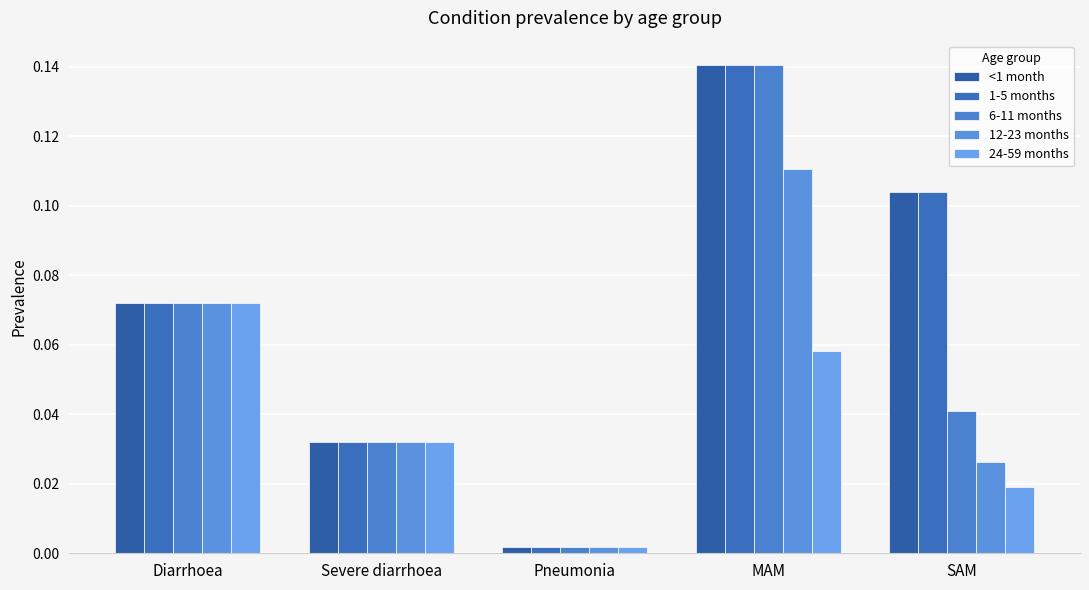

Is the value of <1 month at MAM greater than the value of 24-59 months at SAM?

Yes